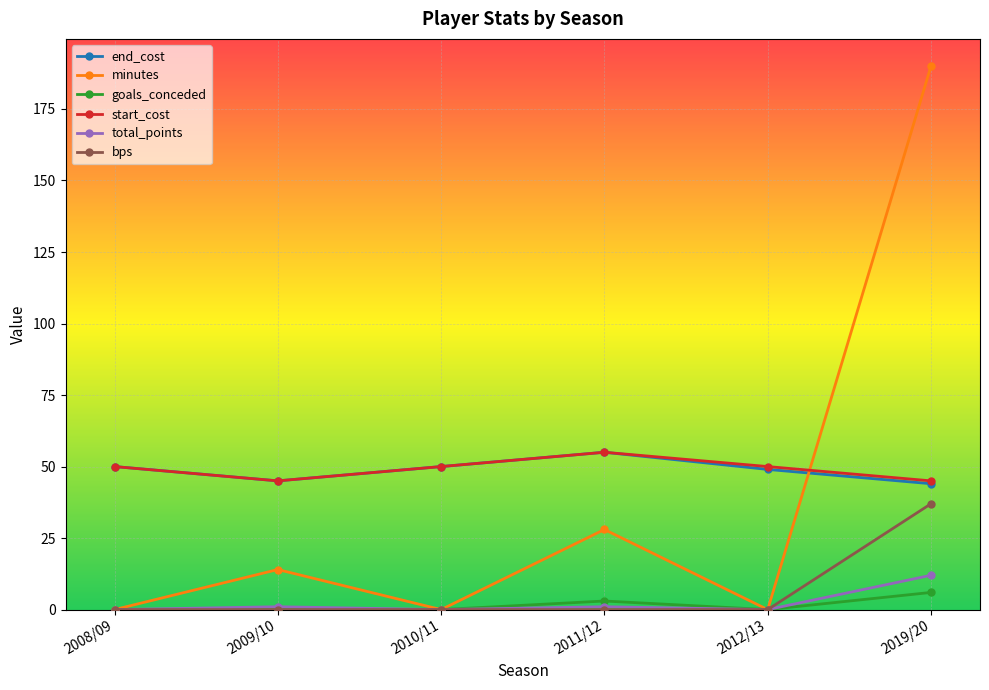

How many distinct data groups are displayed?

6